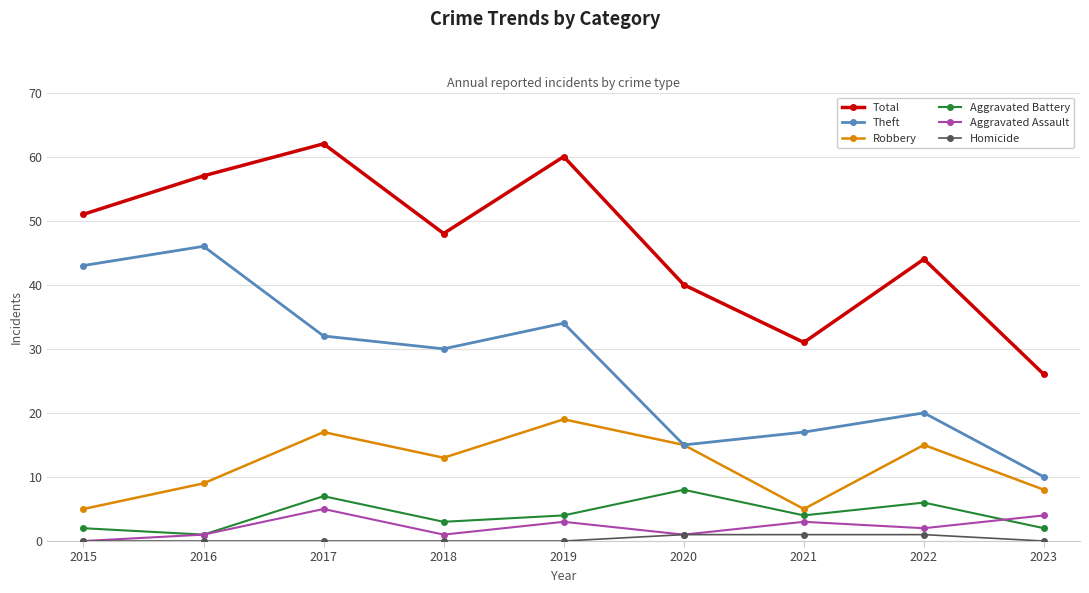

How many categories are shown in the chart?

9